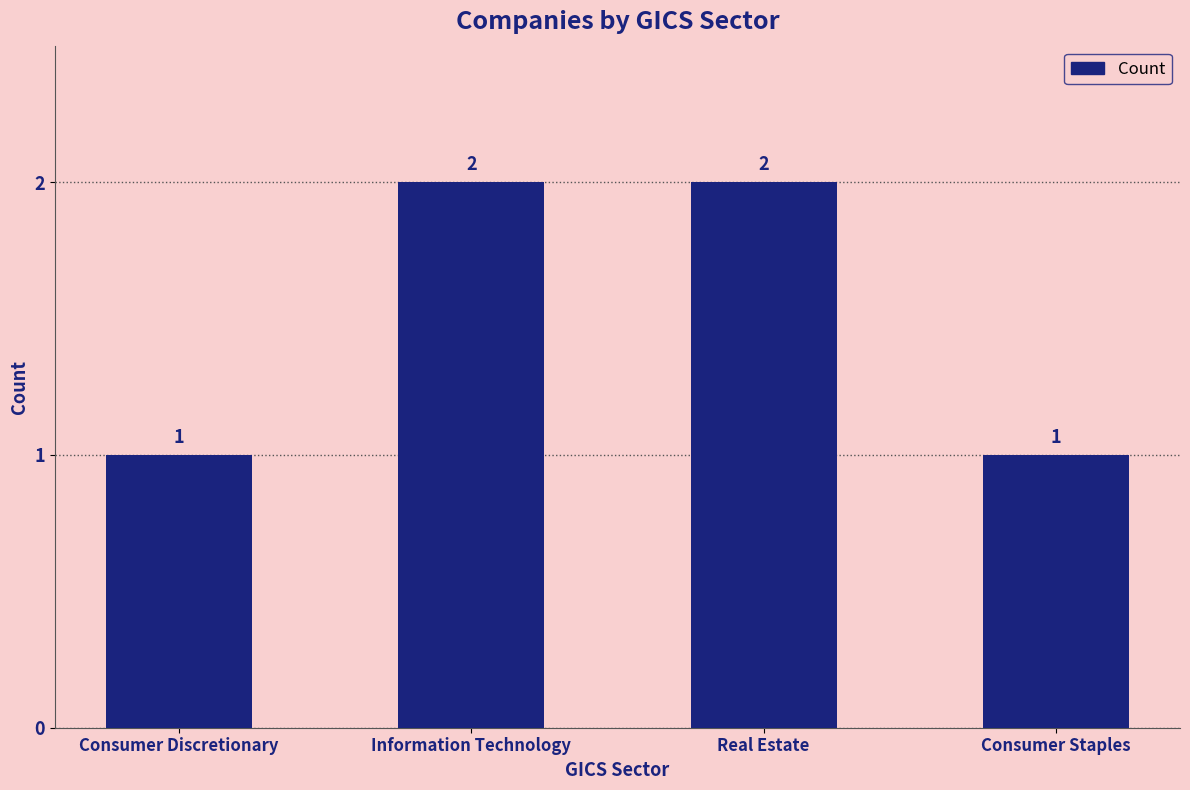

What is the difference between the values at Consumer Discretionary and Real Estate?

1